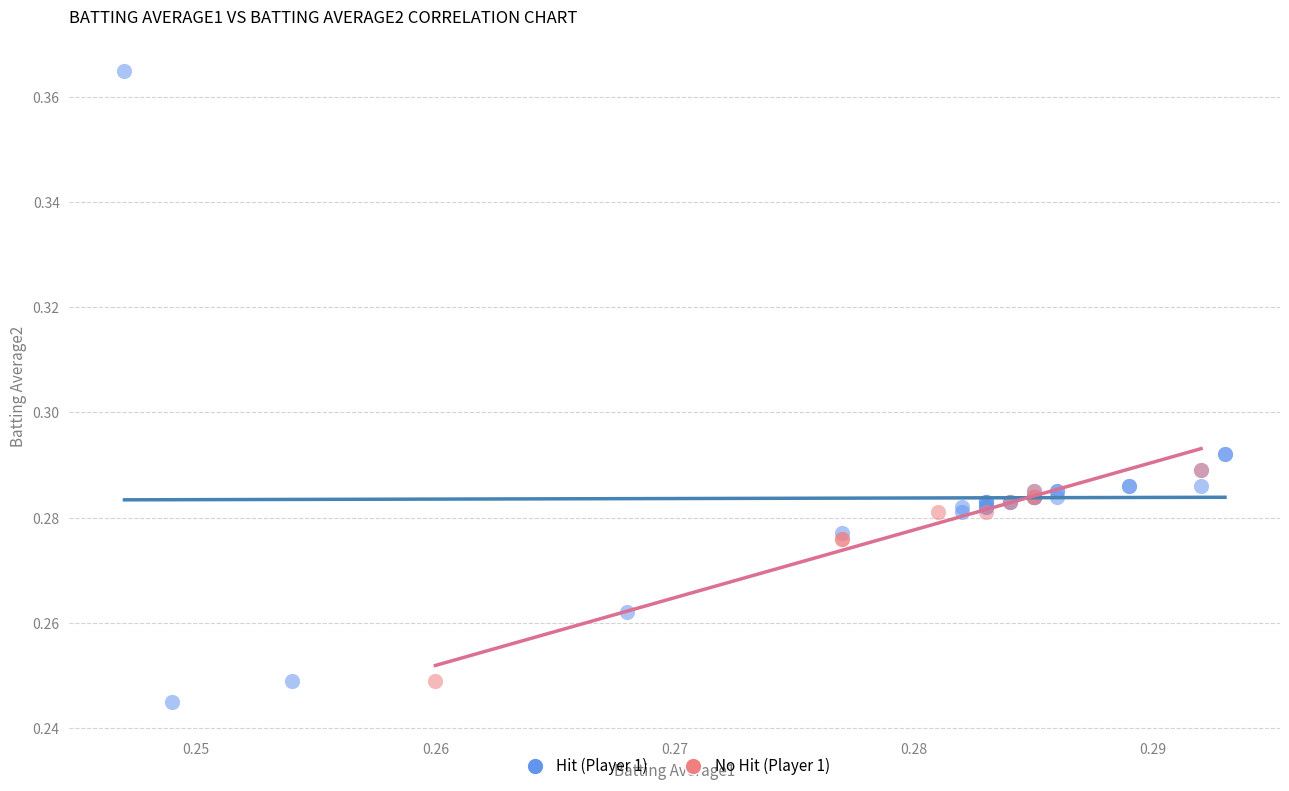

Which series reaches the maximum Y coordinate?

Hit (Player 1)